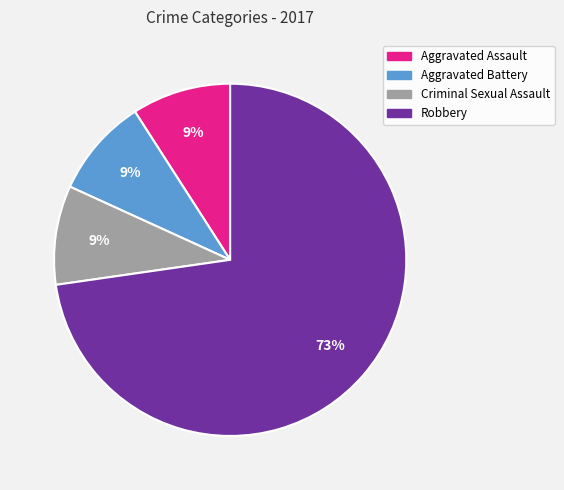

Count the number of slices in the pie.

4